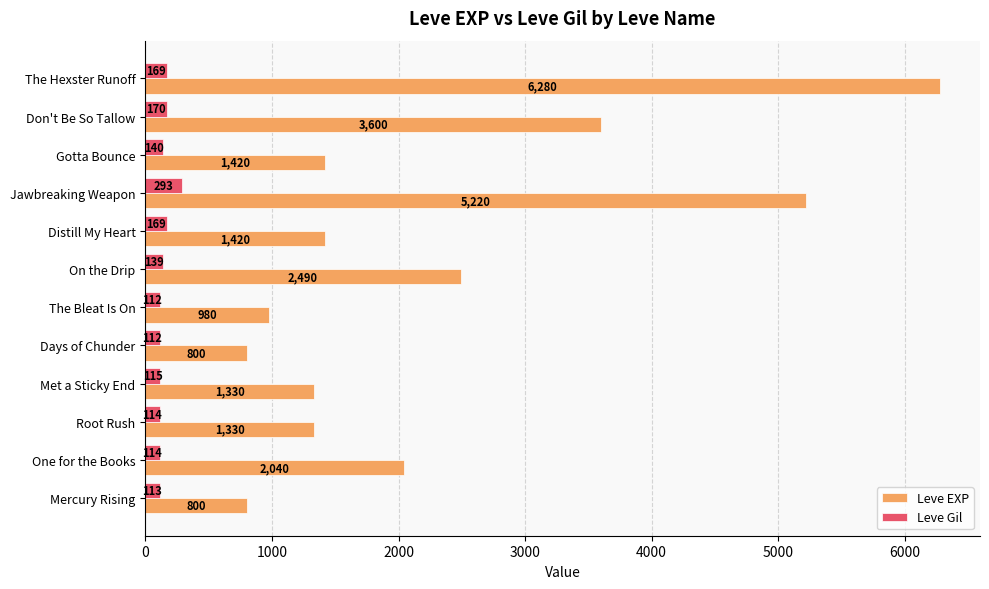

Which series has the widest spread of values?

Leve EXP